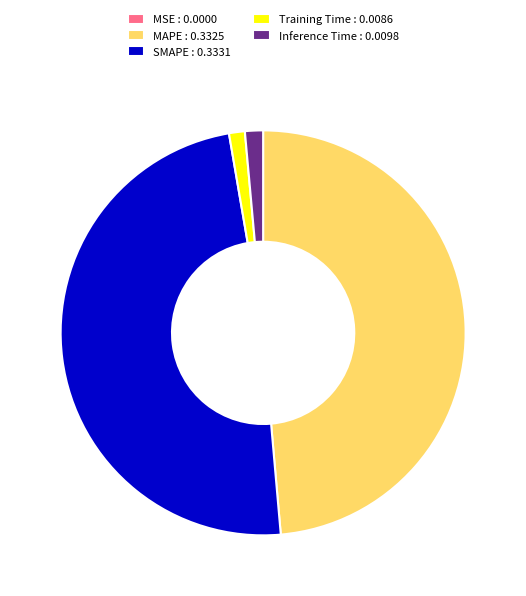

True or false: MAPE : 0.3325 accounts for 43% of the total.

False